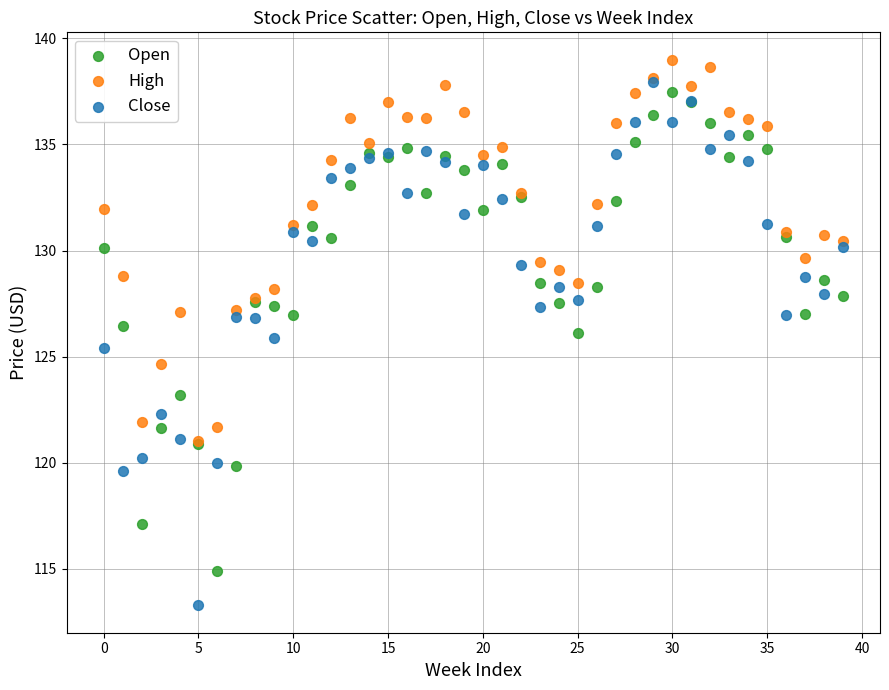

Which series contains the lowest Y value?

Close